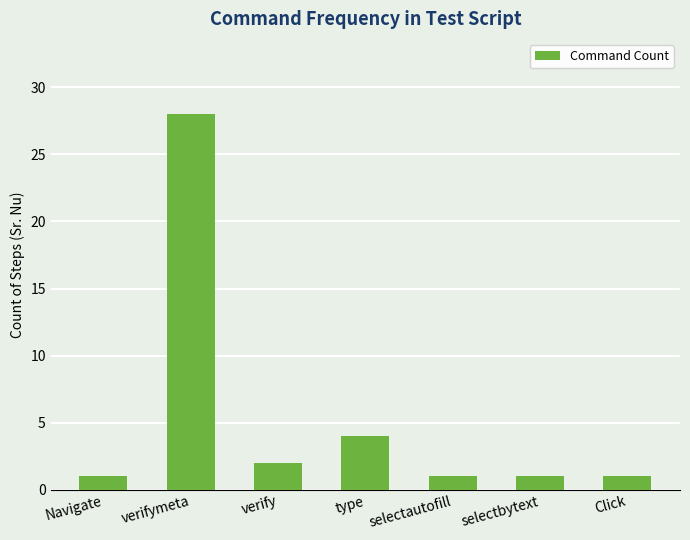

Are the bars horizontal?

No